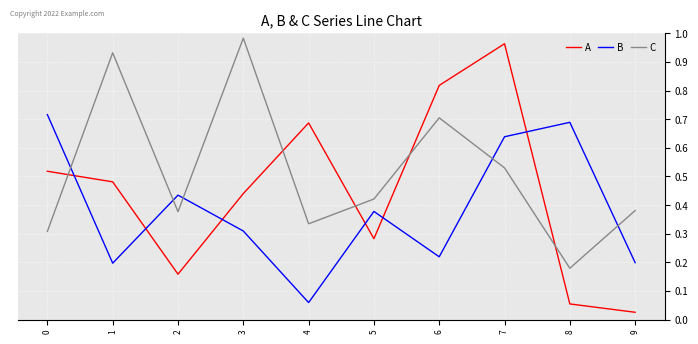

True or false: B and C cross at least once.

True